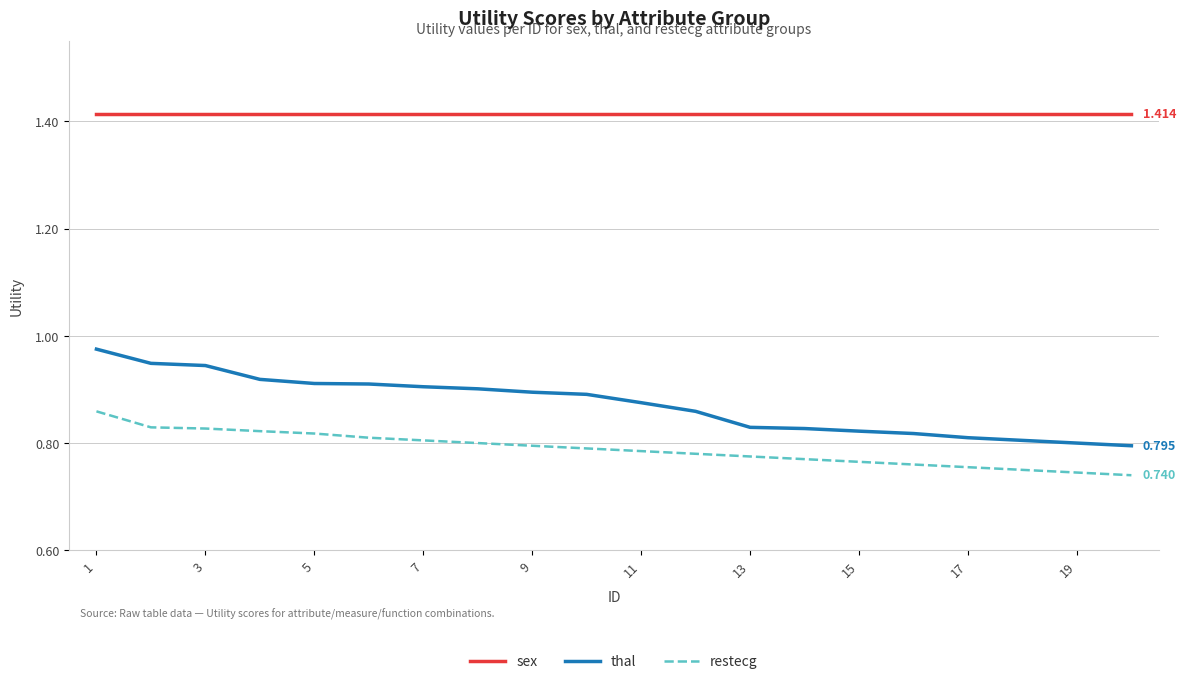

True or false: sex and thal cross at least once.

False